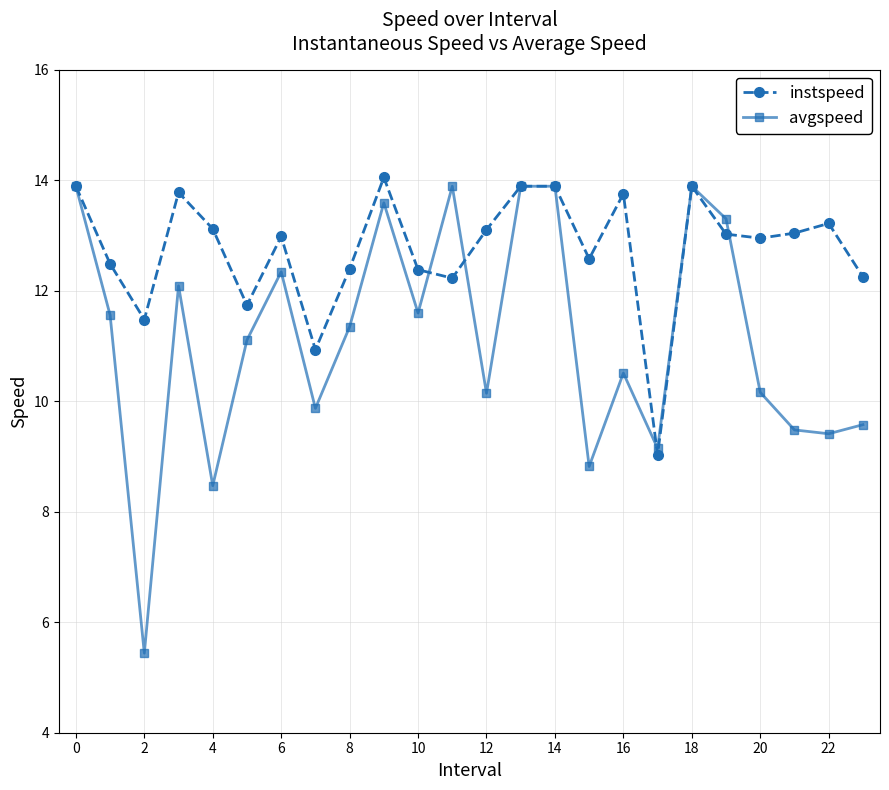

Which series has the largest range (max minus min)?

avgspeed